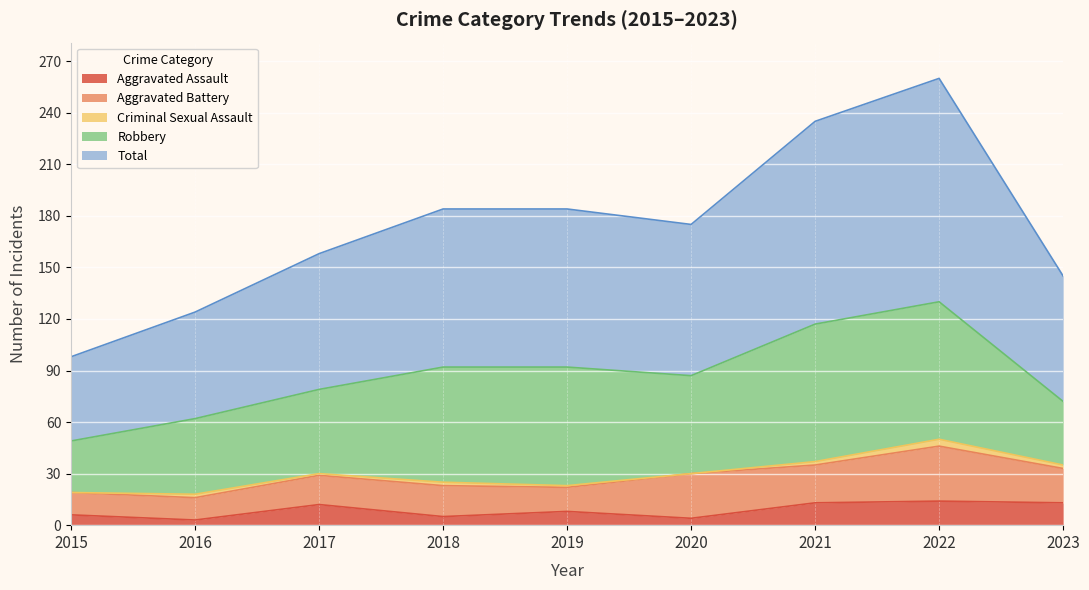

Reading left to right, extract all data points from this chart.

Aggravated Assault: 2015=6	2016=3	2017=12	2018=5	2019=8	2020=4	2021=13	2022=14	2023=13
Aggravated Battery: 2015=13	2016=13	2017=17	2018=18	2019=14	2020=26	2021=22	2022=32	2023=20
Criminal Sexual Assault: 2015=0	2016=2	2017=1	2018=2	2019=1	2020=0	2021=2	2022=4	2023=2
Robbery: 2015=30	2016=44	2017=49	2018=67	2019=69	2020=57	2021=80	2022=80	2023=37
Total: 2015=49	2016=62	2017=79	2018=92	2019=92	2020=88	2021=118	2022=130	2023=73